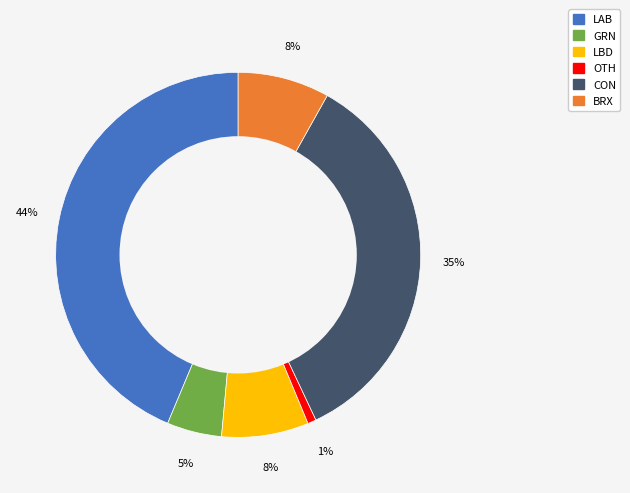

Is the sum of BRX and LBD greater than half?

No